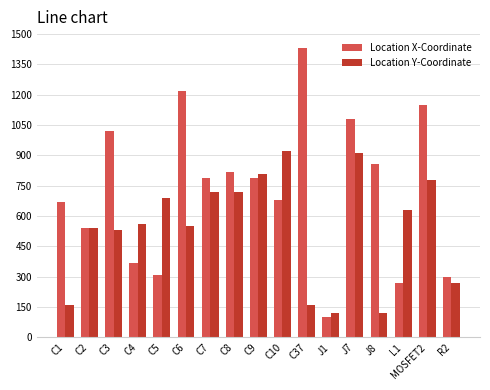

What position from the left is C10?

10